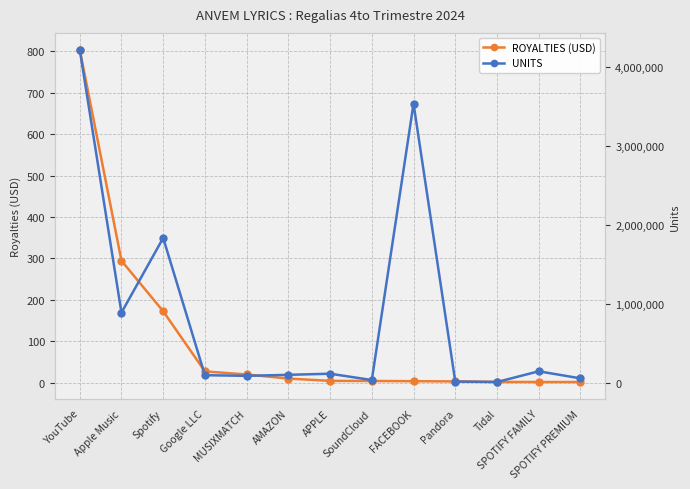

Is it true that UNITS equals 20911.2 at SoundCloud?

False